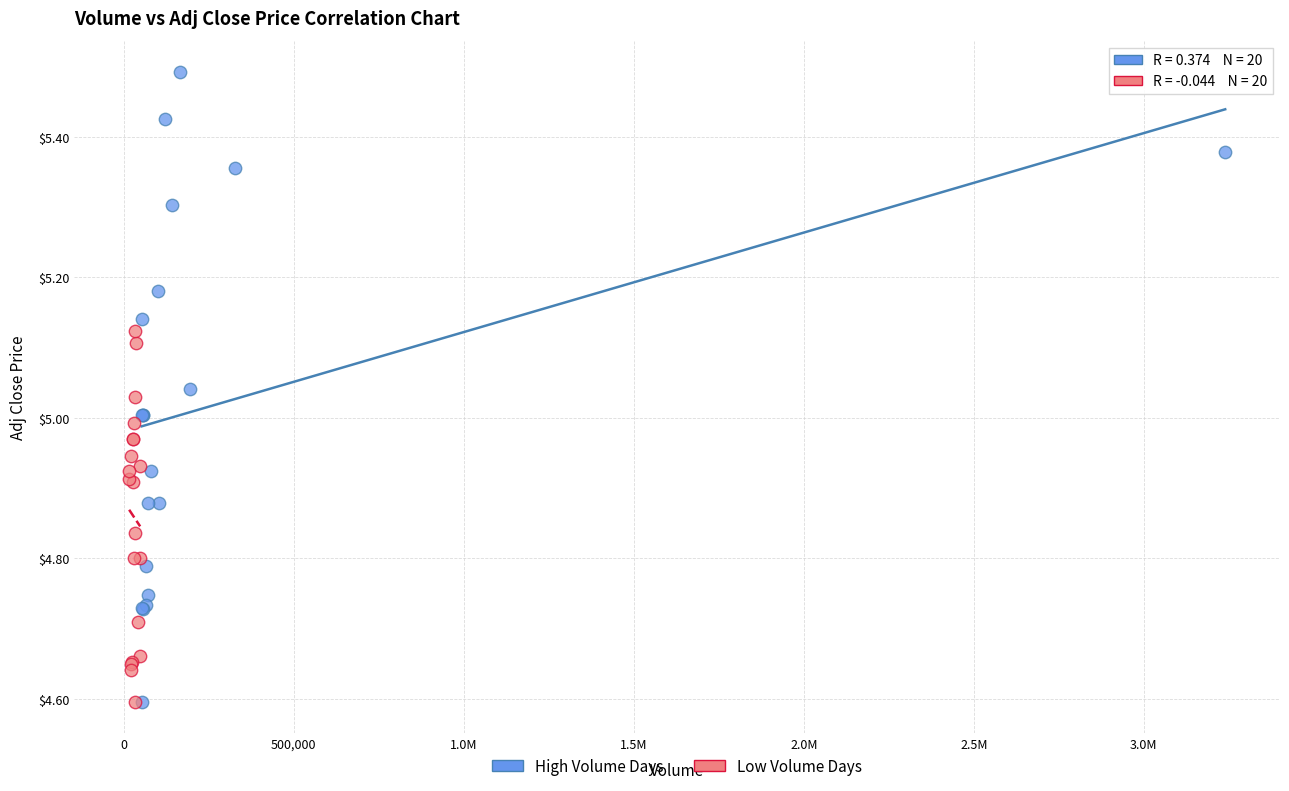

Which series reaches the maximum Y coordinate?

High Volume Days